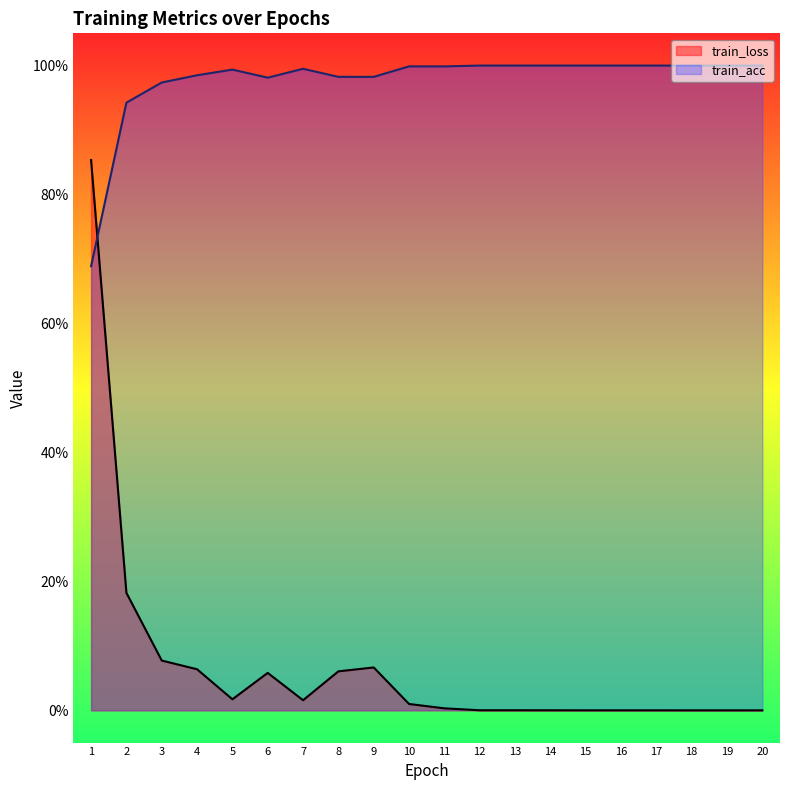

At how many categories does at least one series exceed 0?

20